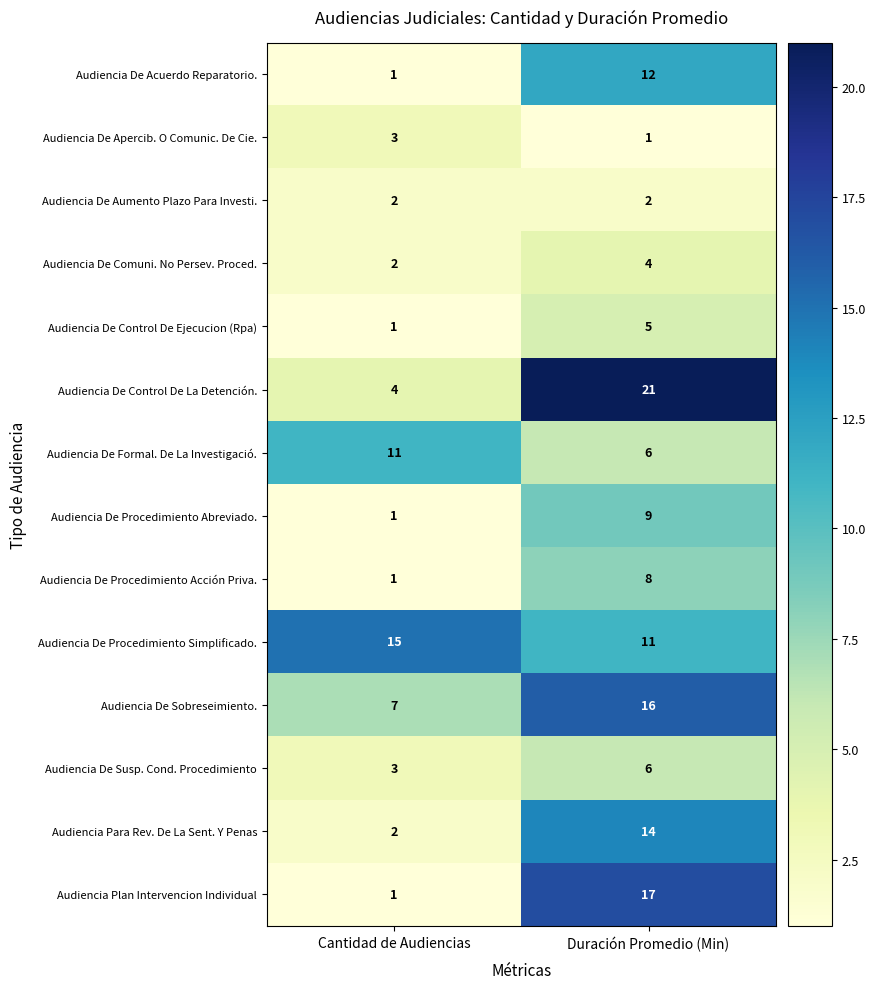

How many data points does each series have?

2